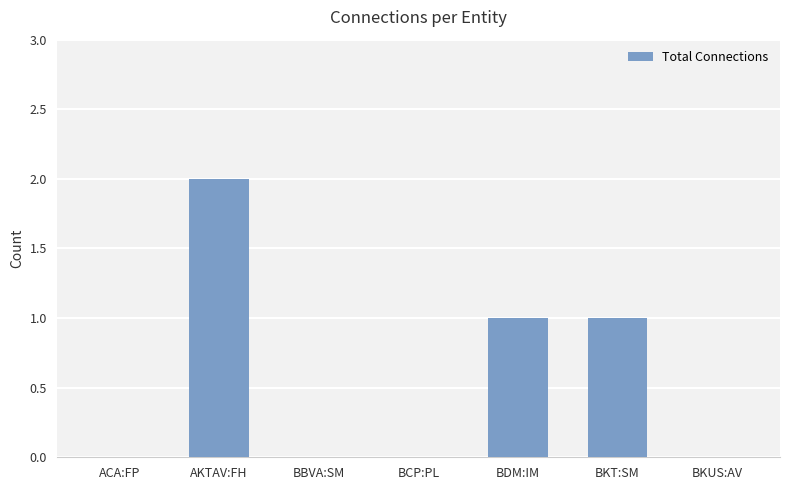

What is the maximum value shown in the chart?

2